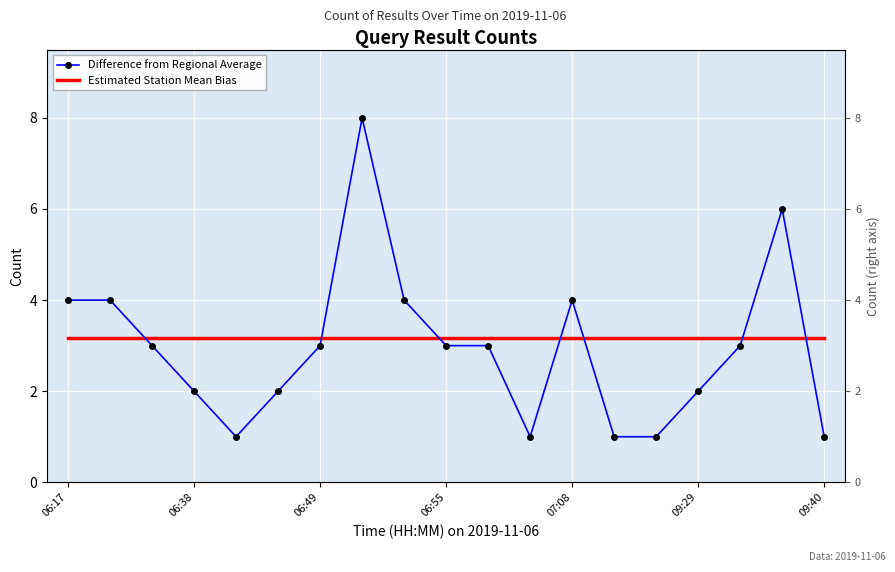

How many interior local valleys does the Difference from Regional Average series have?

2